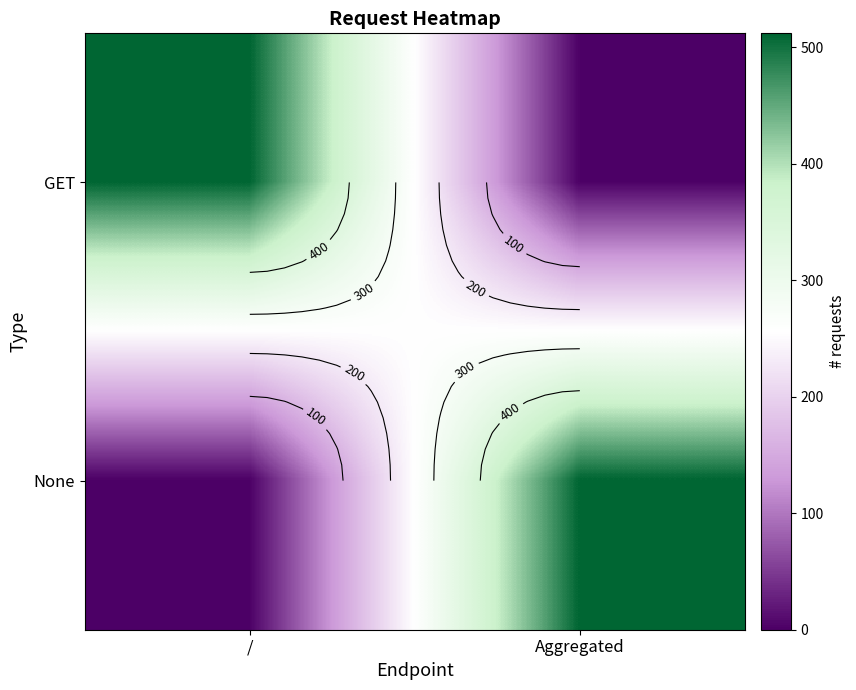

How many values in the None series are below 512?

1